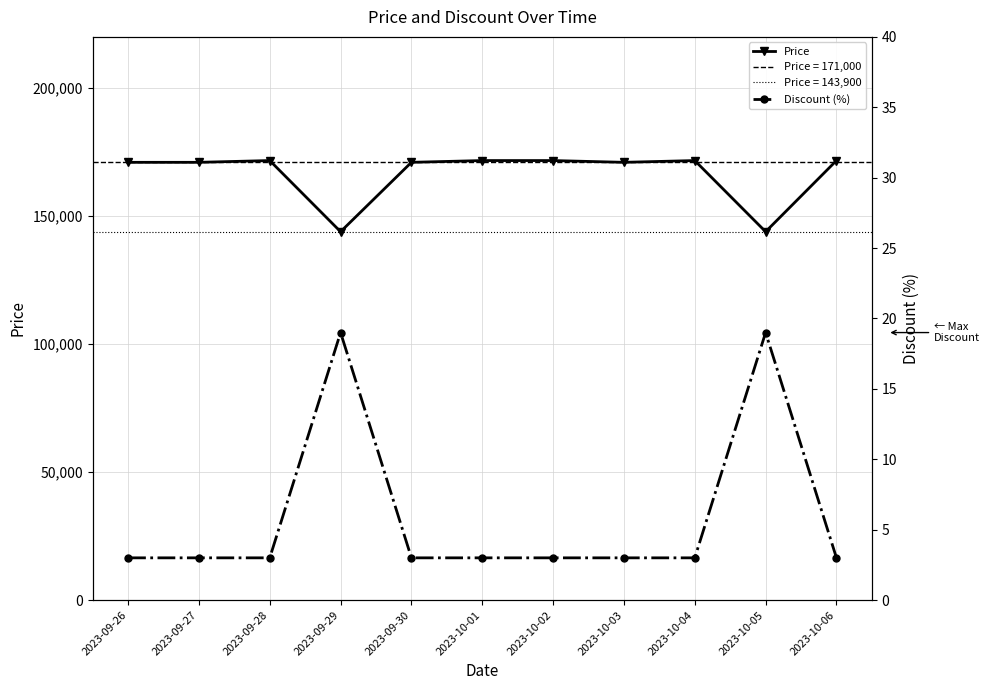

In Discount (%), how many points are higher than both neighbors (excluding endpoints)?

2